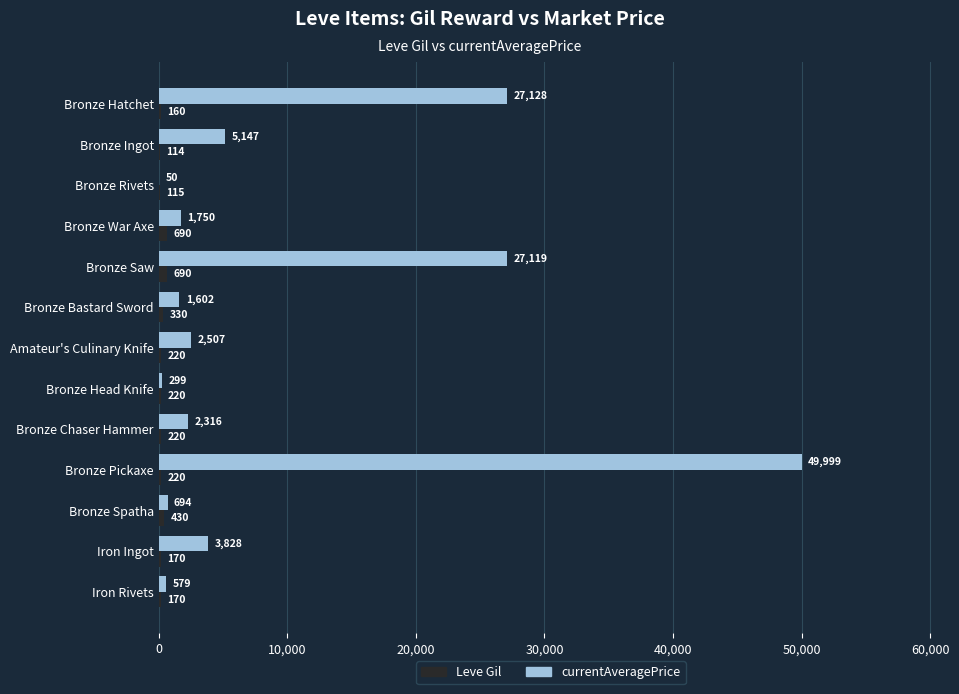

What is the sum of the Leve Gil values at Bronze Pickaxe and Iron Rivets?

390